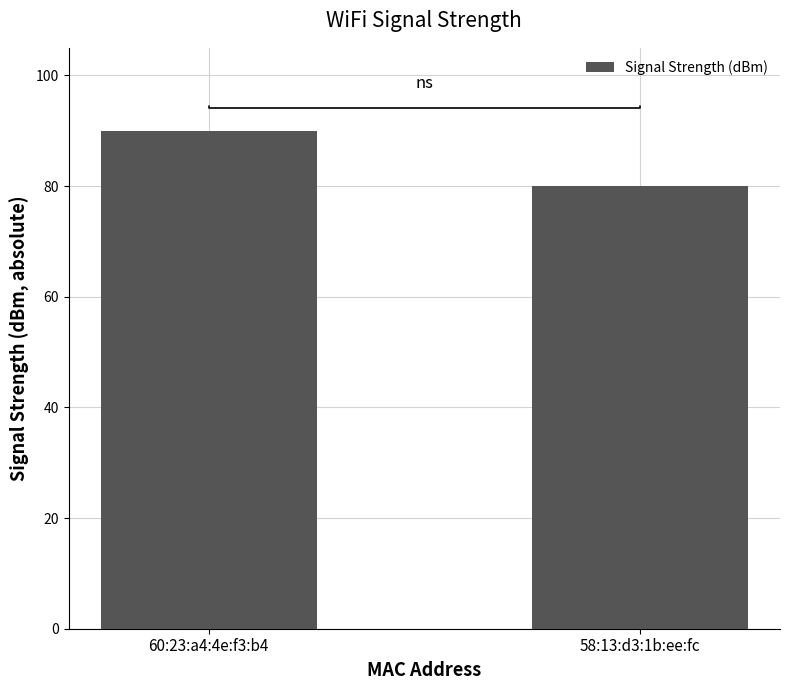

Count the values in the range 80 to 90.

2